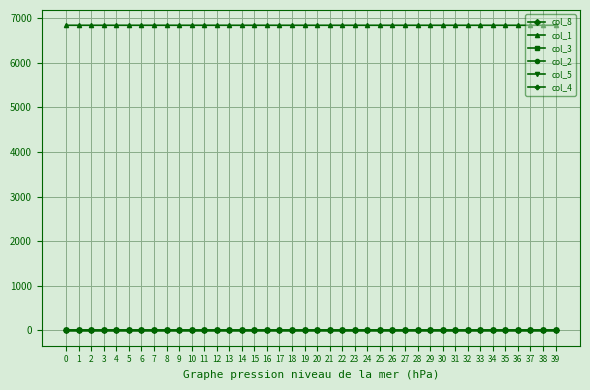

What is the average value of the col_1 series?

6839.9